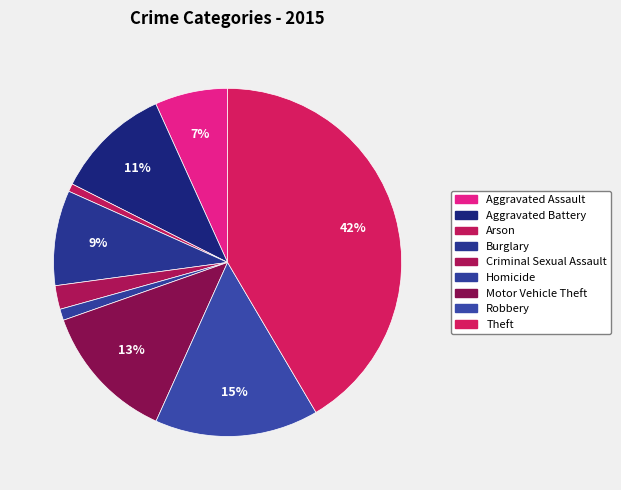

True or false: Aggravated Battery accounts for 20% of the total.

False